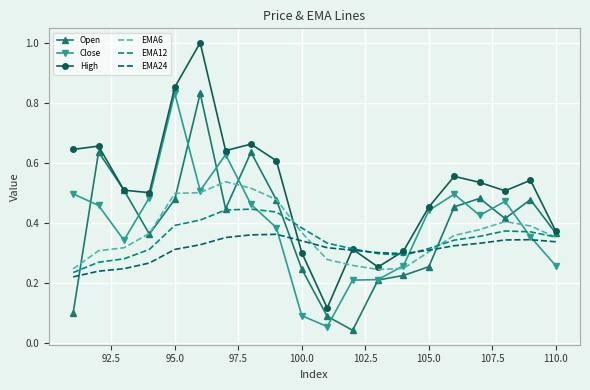

Which series has the largest total across all categories?

High